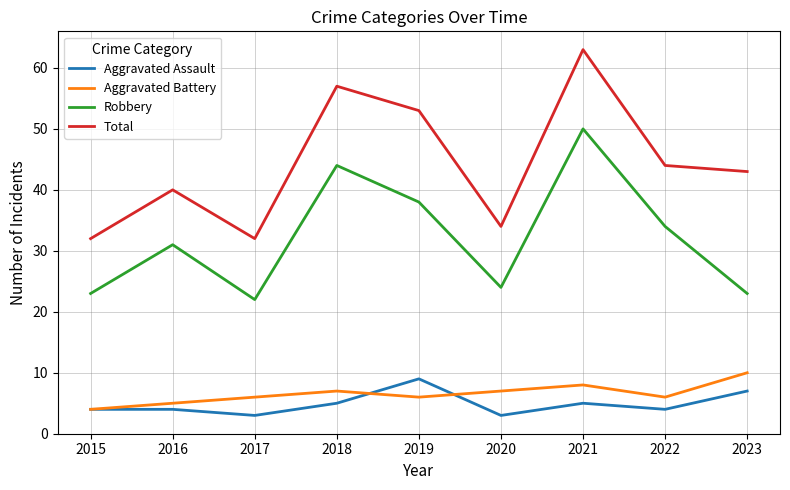

True or false: Total and Aggravated Battery intersect in this chart.

False